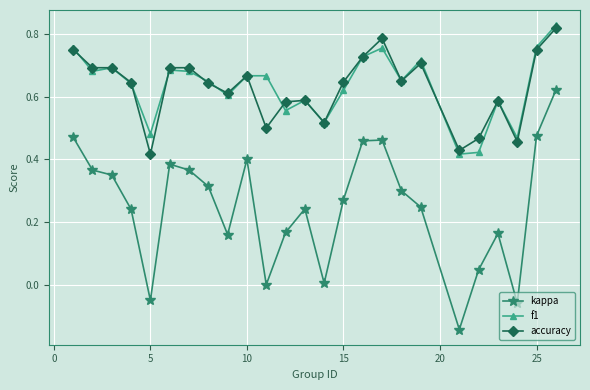

Rank the series by their maximum value, from highest to lowest.

f1, accuracy, kappa